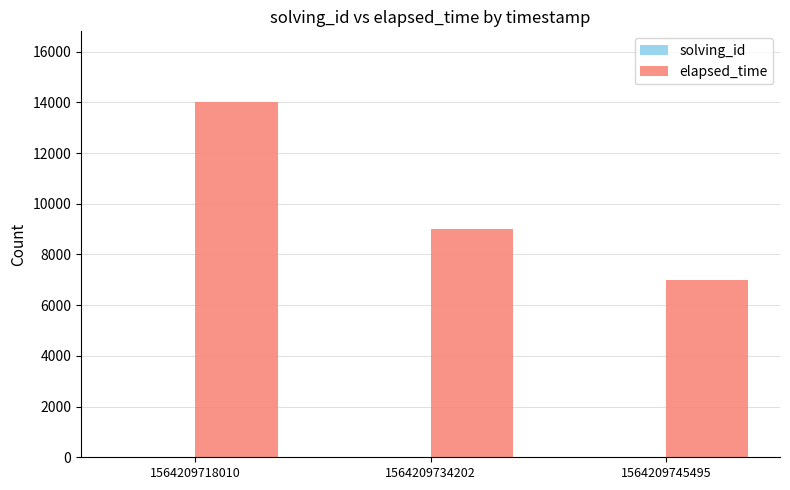

At which category is the sum across all series the highest?

1564209718010